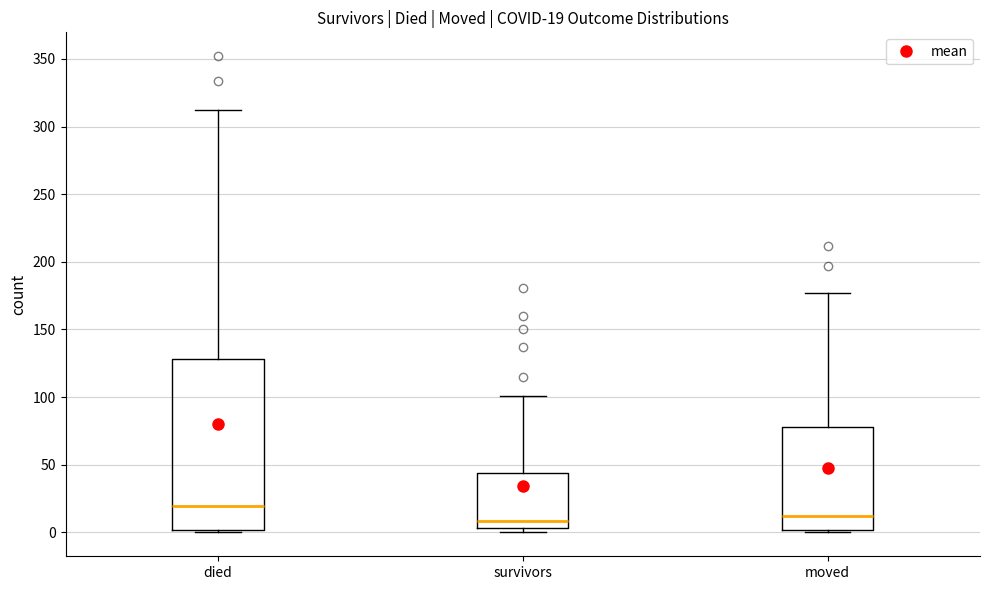

Which box is the tallest, from its lower edge to its upper edge?

died